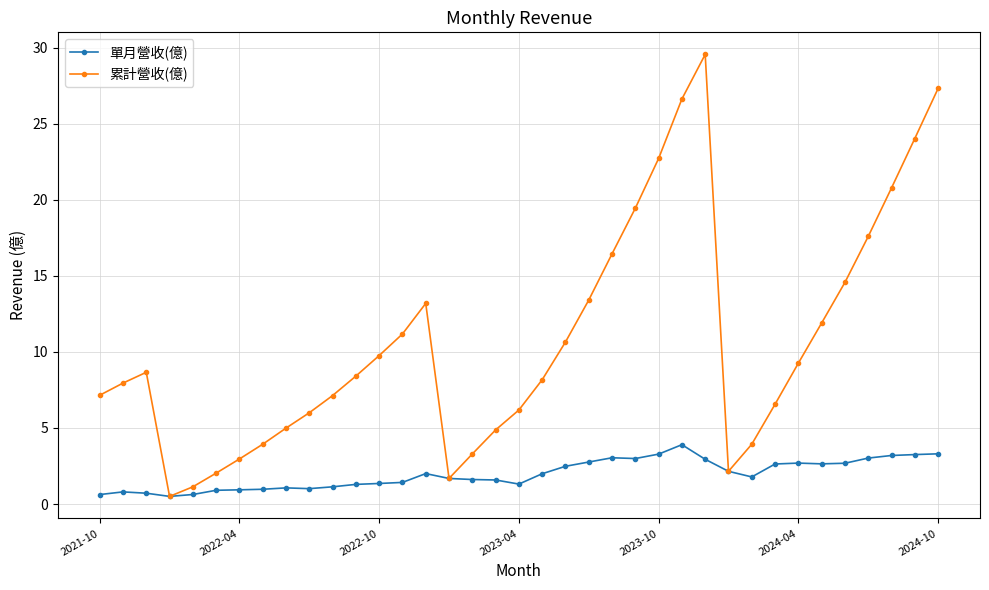

At how many categories does at least one series exceed 20?

6